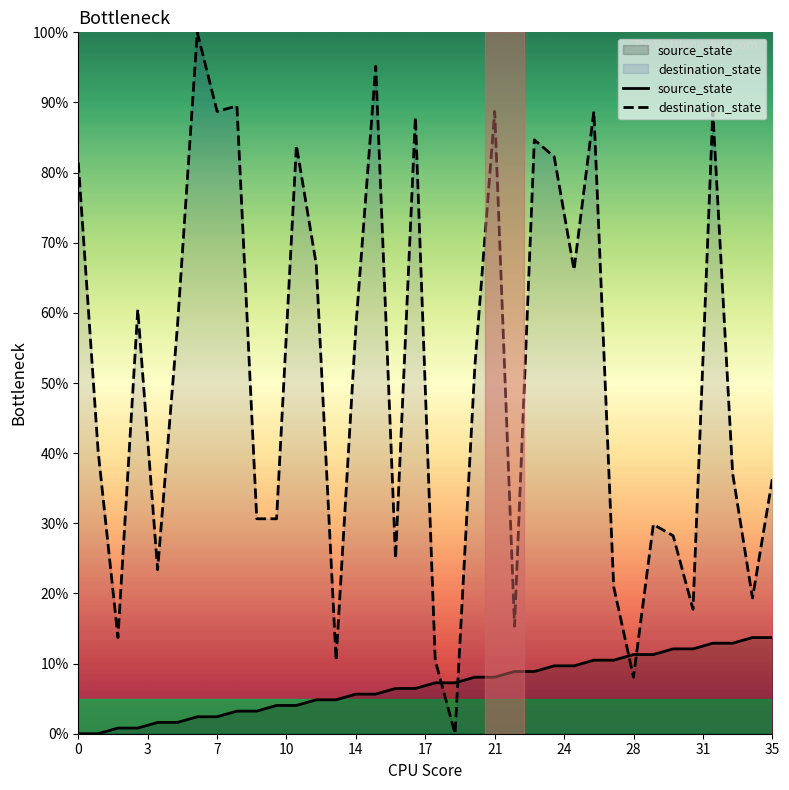

What is the greatest value displayed?

100.0